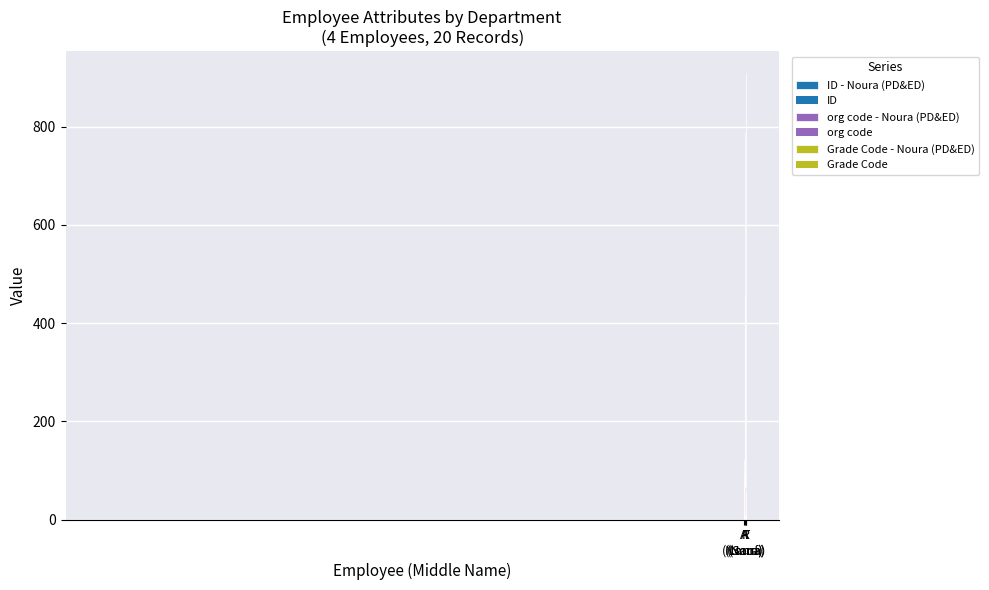

What is the maximum value shown in the chart?

908